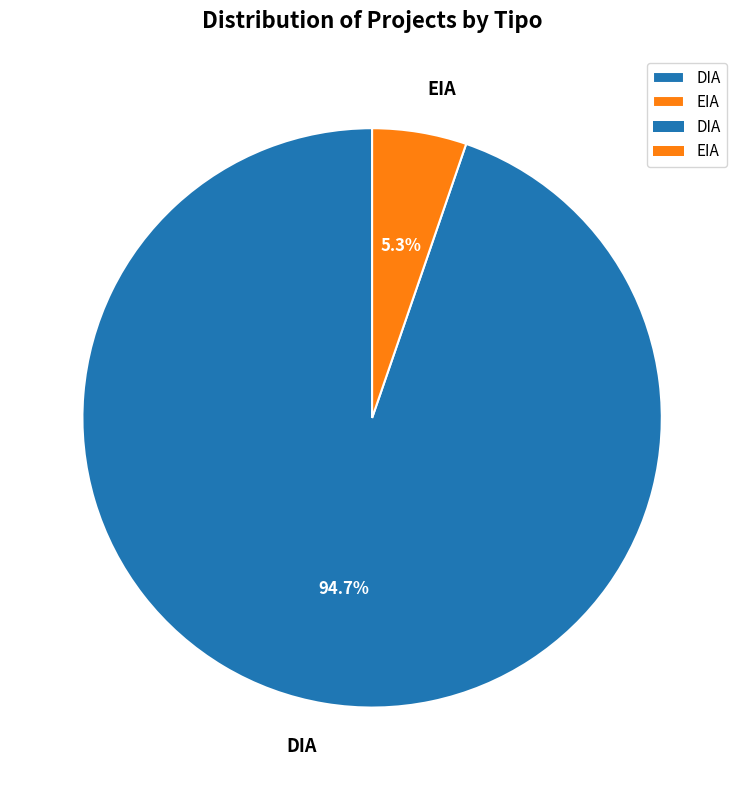

How many segments does this pie chart have?

2